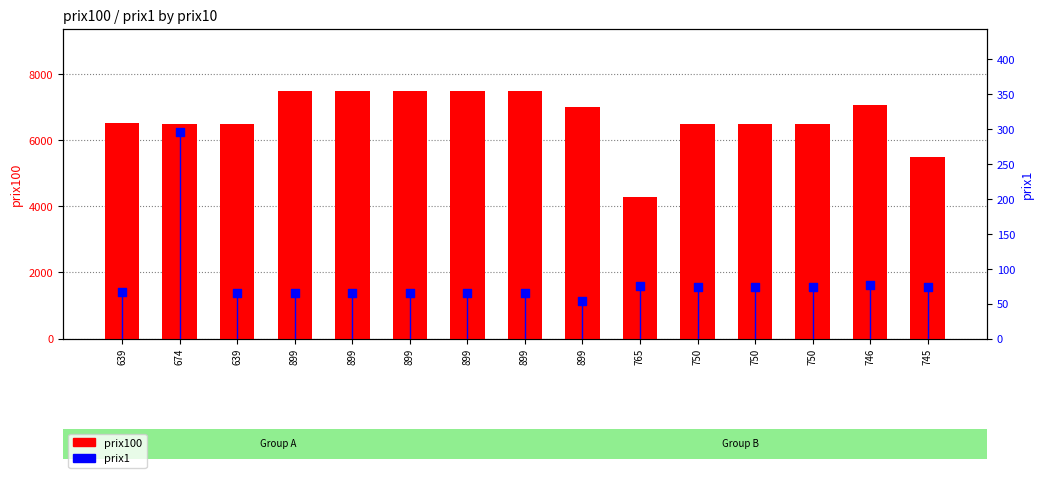

Which series has the largest Y range (max minus min)?

prix100